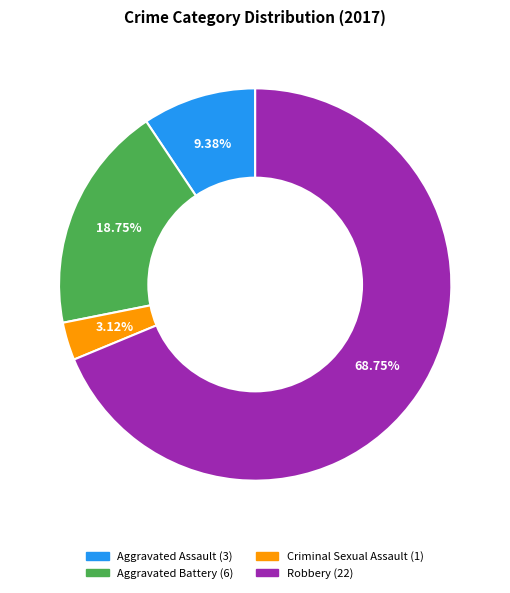

The Criminal Sexual Assault slice represents 13% of the pie. True or false?

False